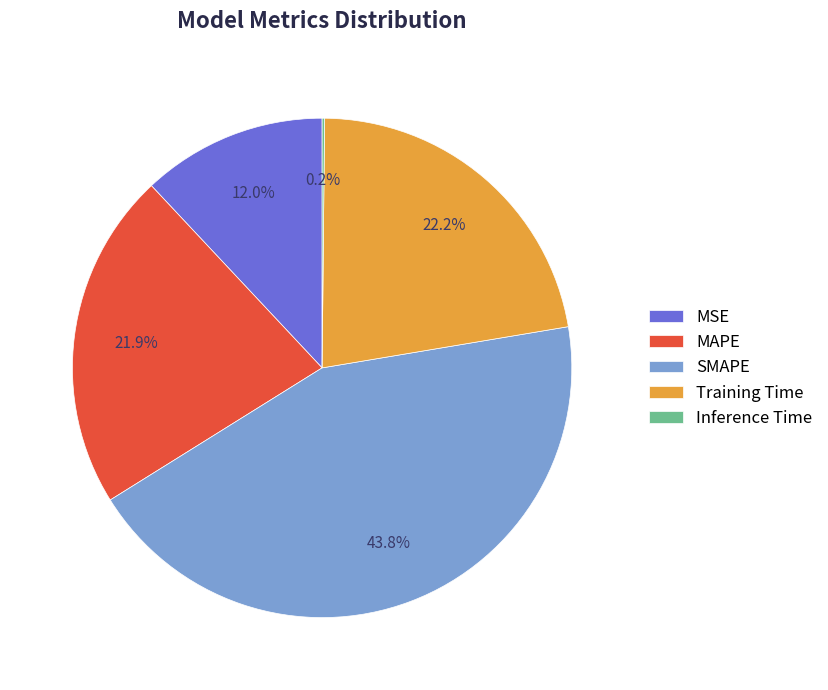

Does MAPE account for over 50% of the chart?

No